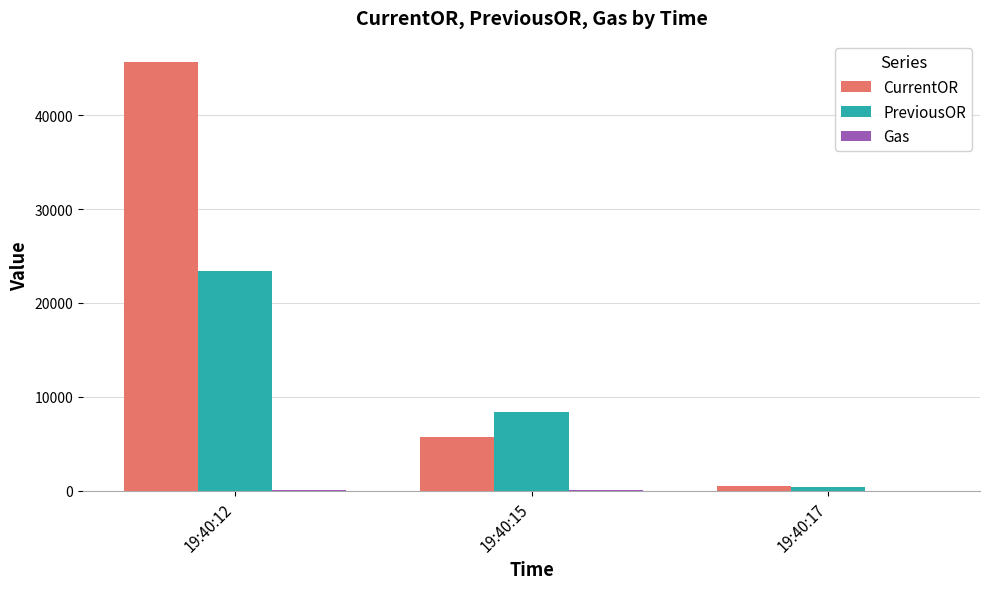

What value does the PreviousOR series have at 19:40:17?

352